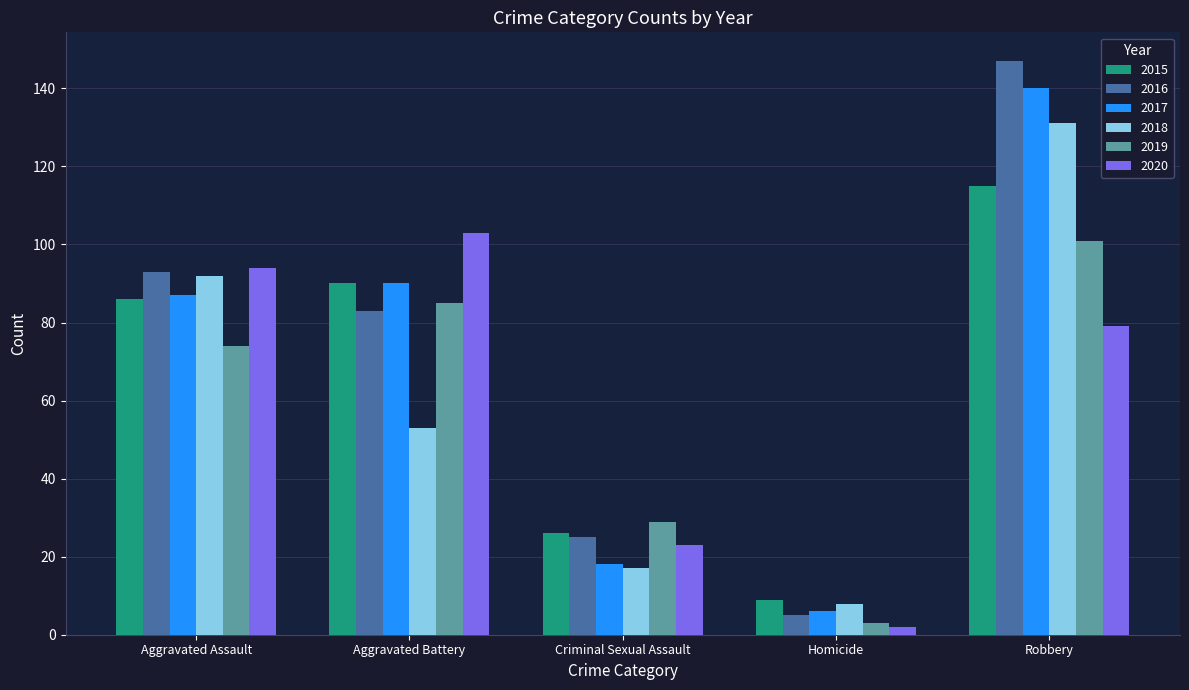

Reading left to right, list all the values displayed in this chart.

2015: Aggravated Assault=86	Aggravated Battery=90	Criminal Sexual Assault=26	Homicide=9	Robbery=115
2016: Aggravated Assault=93	Aggravated Battery=83	Criminal Sexual Assault=25	Homicide=5	Robbery=147
2017: Aggravated Assault=87	Aggravated Battery=90	Criminal Sexual Assault=18	Homicide=6	Robbery=140
2018: Aggravated Assault=92	Aggravated Battery=53	Criminal Sexual Assault=17	Homicide=8	Robbery=131
2019: Aggravated Assault=74	Aggravated Battery=85	Criminal Sexual Assault=29	Homicide=3	Robbery=101
2020: Aggravated Assault=94	Aggravated Battery=103	Criminal Sexual Assault=23	Homicide=2	Robbery=79